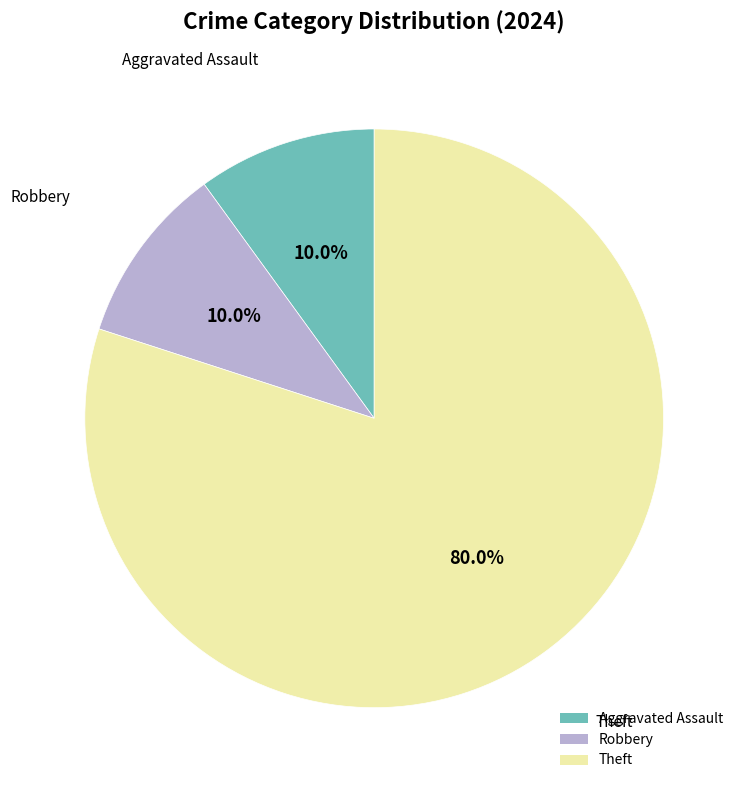

To the nearest percent, what is the average slice percentage?

33%